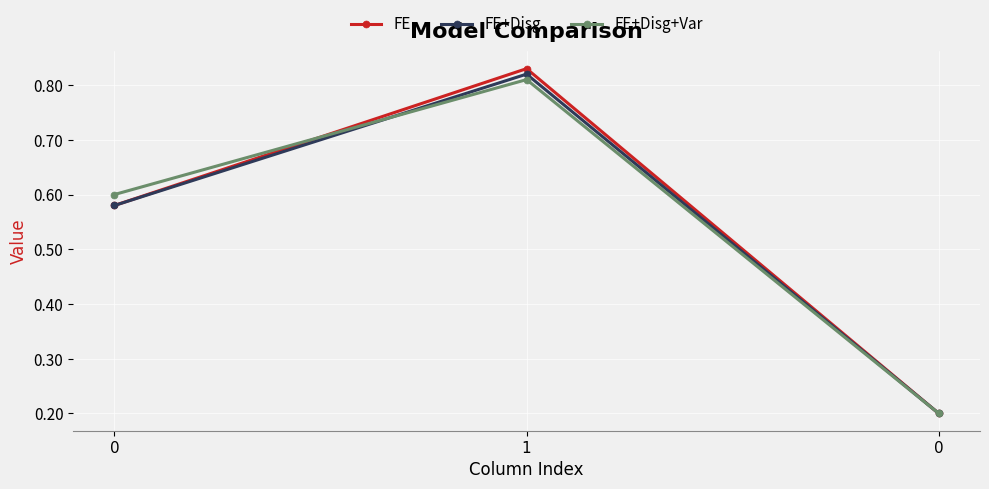

What is the label of the 2nd point from the right?

1